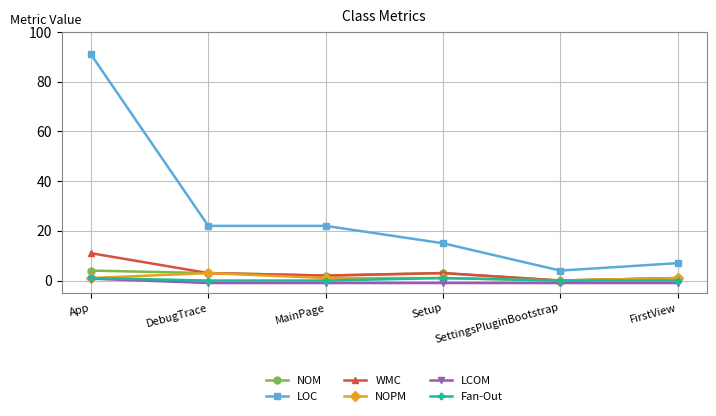

Reading left to right, transcribe all the data shown in this chart.

NOM: 4.0	3.0	2.0	3.0	0.0	1.0
LOC: 91.0	22.0	22.0	15.0	4.0	7.0
WMC: 11.0	3.0	2.0	3.0	0.0	1.0
NOPM: 1.0	3.0	1.0	1.0	0.0	1.0
LCOM: 0.8	-1.0	-1.0	-1.0	-1.0	-1.0
Fan-Out: 1.0	0.0	0.0	1.0	0.0	0.0